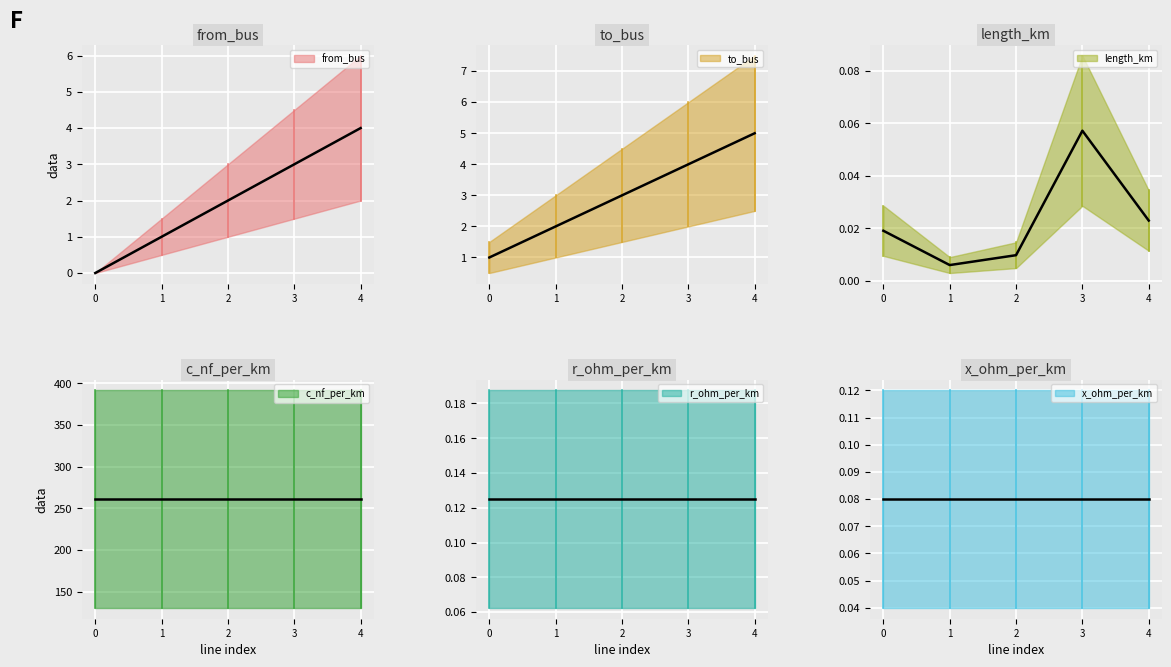

Where is from_bus nearest to the value 2?

2